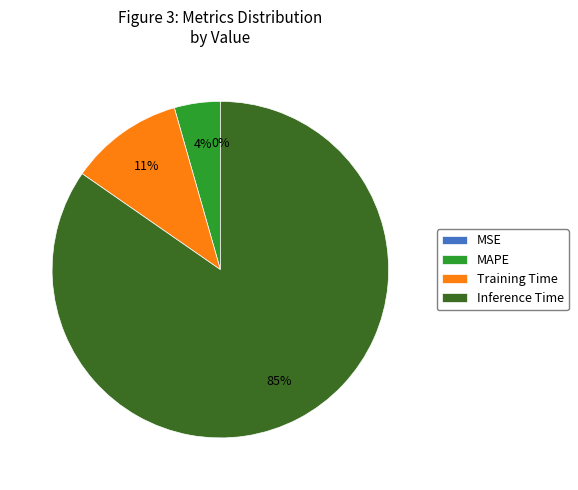

To the nearest percent, what percentage of the pie is MAPE?

4%